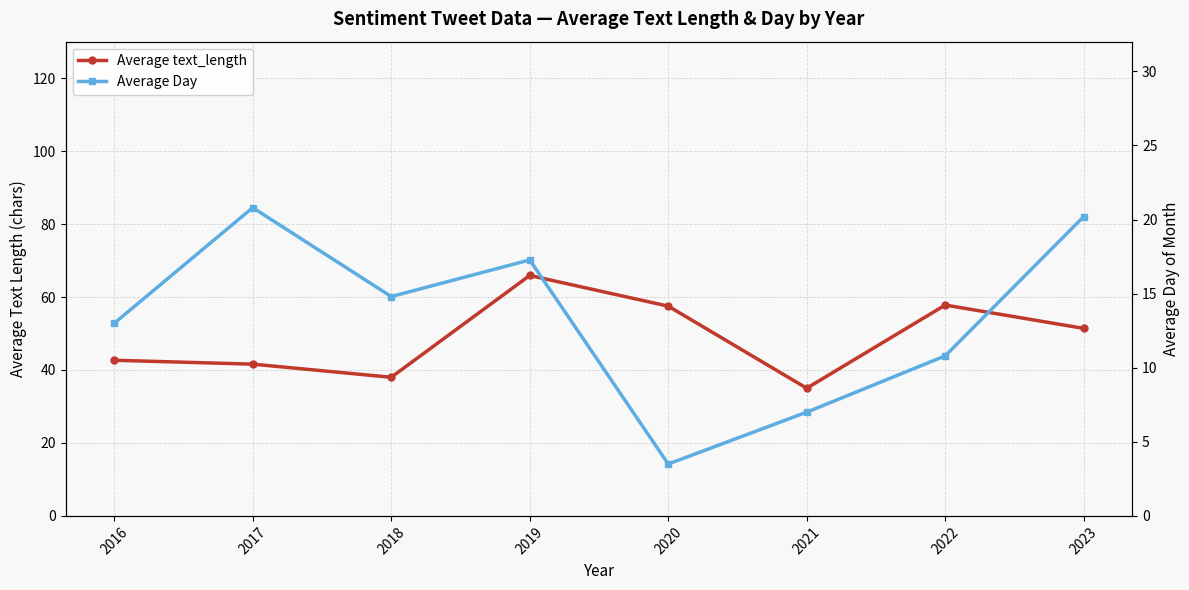

What is the smallest value displayed?

3.5